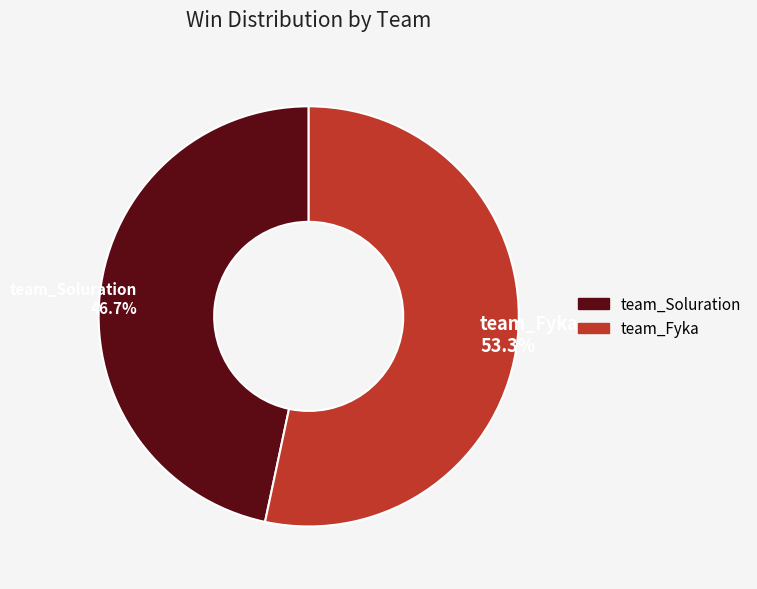

True or false: team_Fyka accounts for 53% of the total.

True